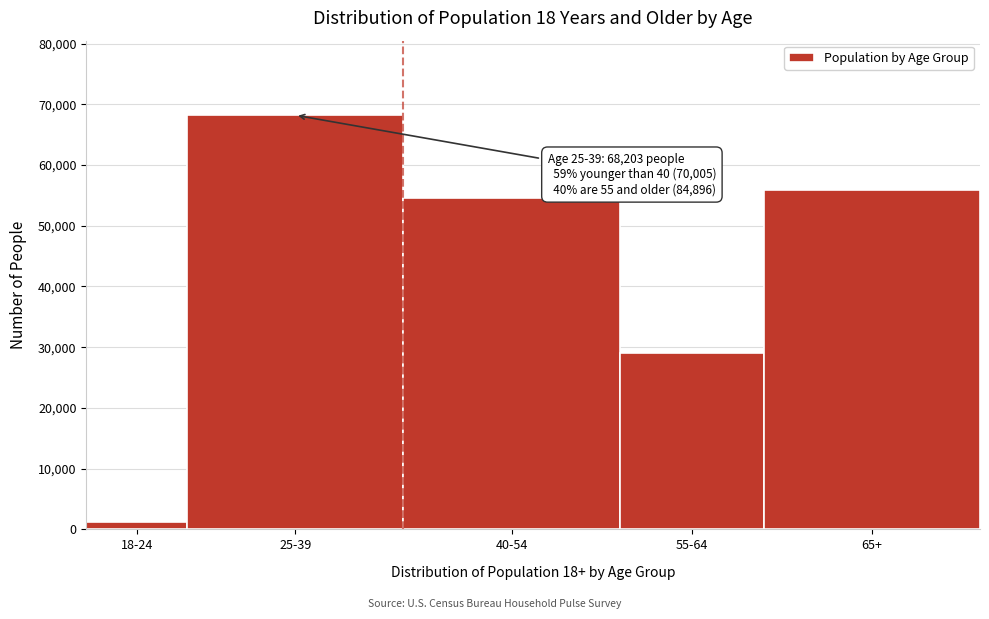

Reading left to right, what are all the values shown in this chart?

18-24=1288	25-39=68203	40-54=54614	55-64=29025	65+=55871